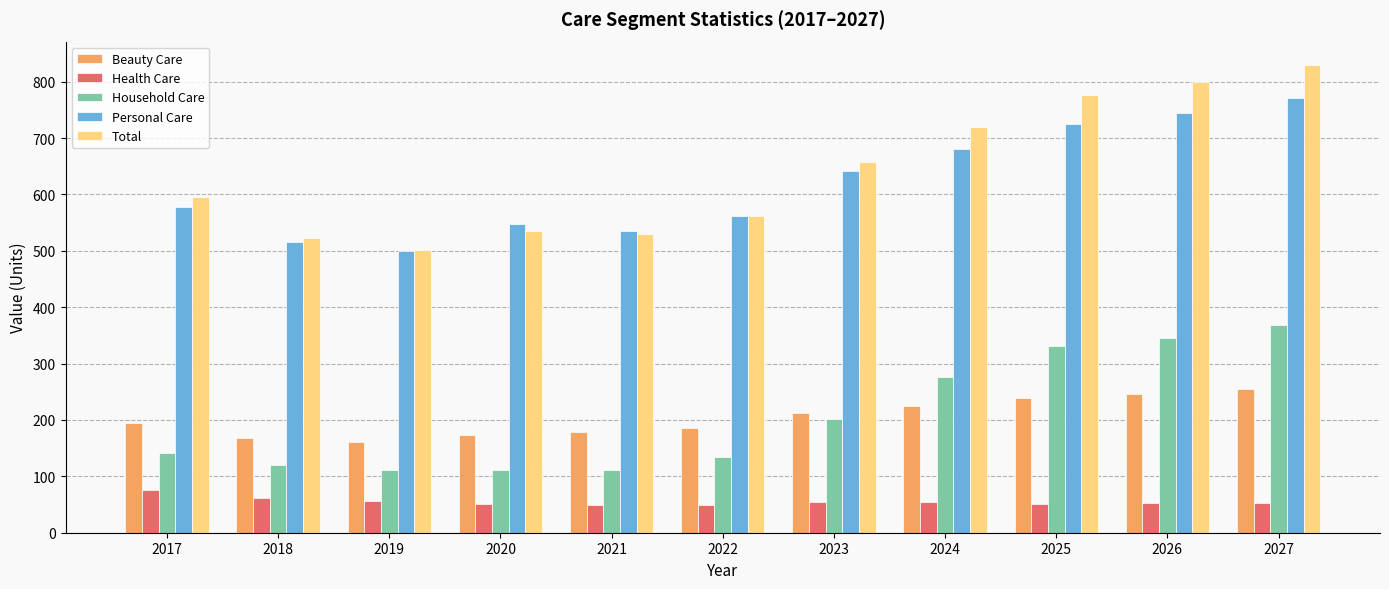

What is the value of the Household Care bar at the 6th from the left?

134.4